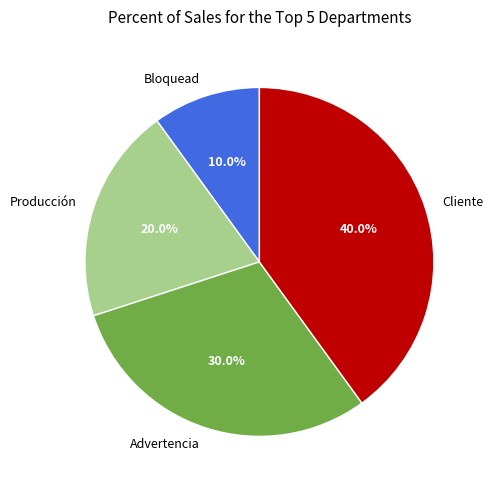

Which slice is the smallest?

Bloquead